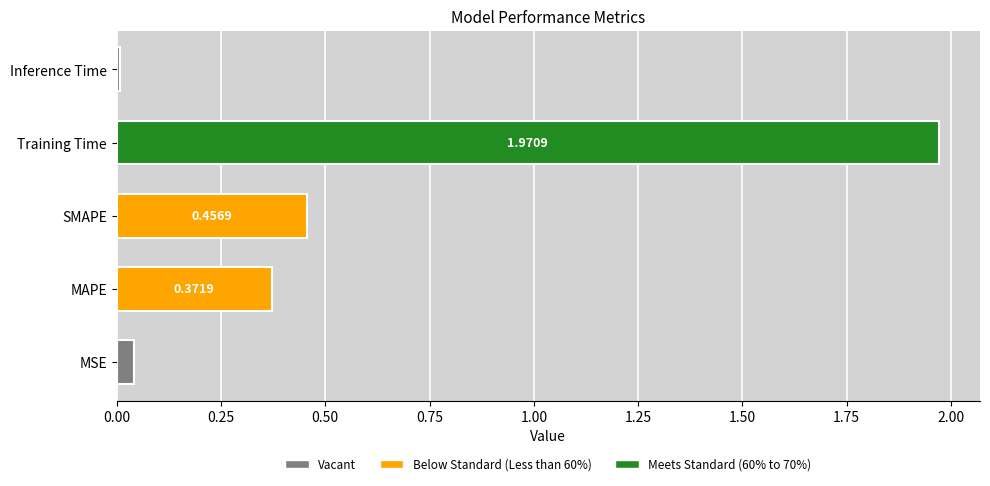

Which has a higher value, SMAPE or MAPE?

SMAPE